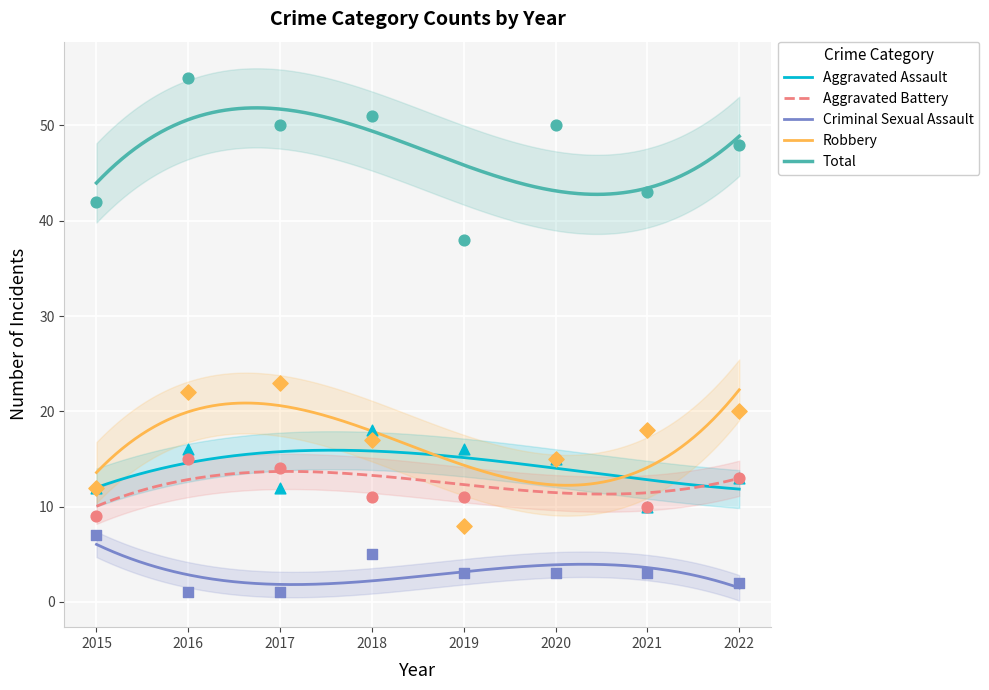

What is the total value across all series at 2016?

109